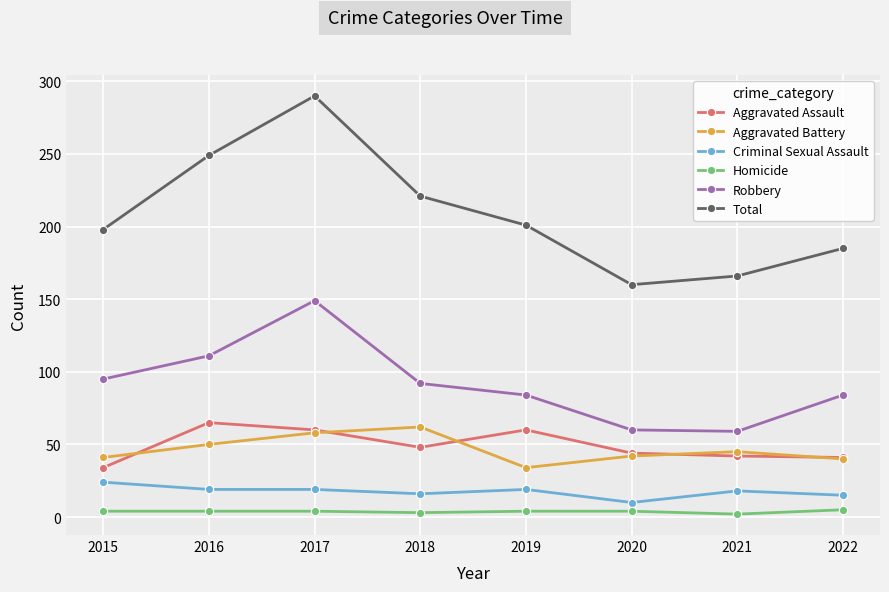

At which label does Aggravated Assault first exceed 48?

2016